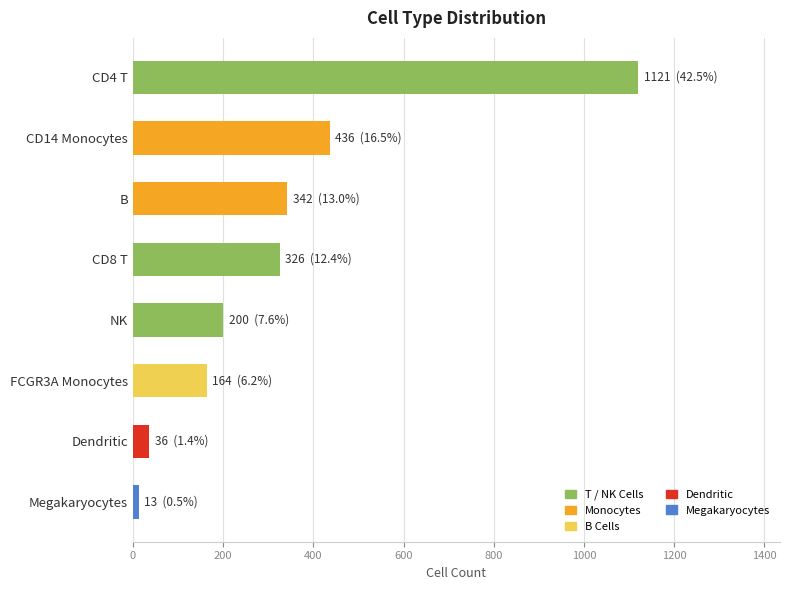

Count the number of data series in this chart.

1